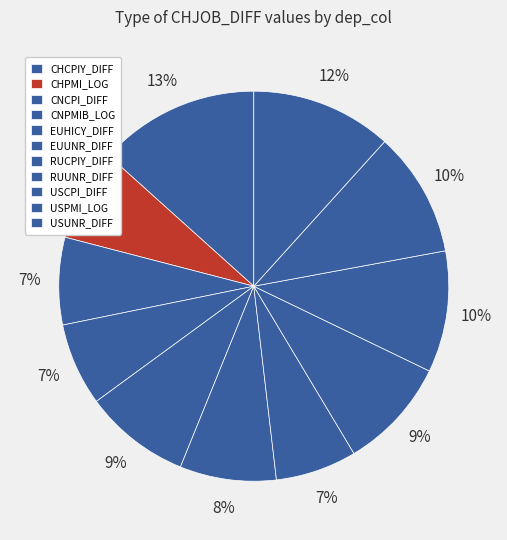

To the nearest percent, what is the combined percentage of EUHICY_DIFF and CHCPIY_DIFF?

22%